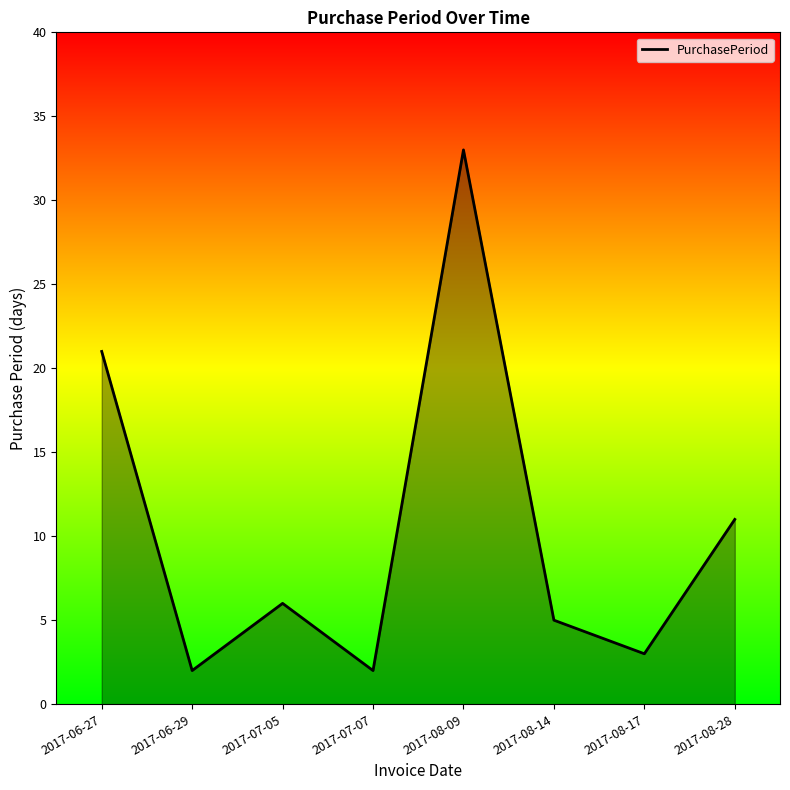

Approximately how many times larger is the value at 2017-08-17 compared to 2017-06-29?

1.5